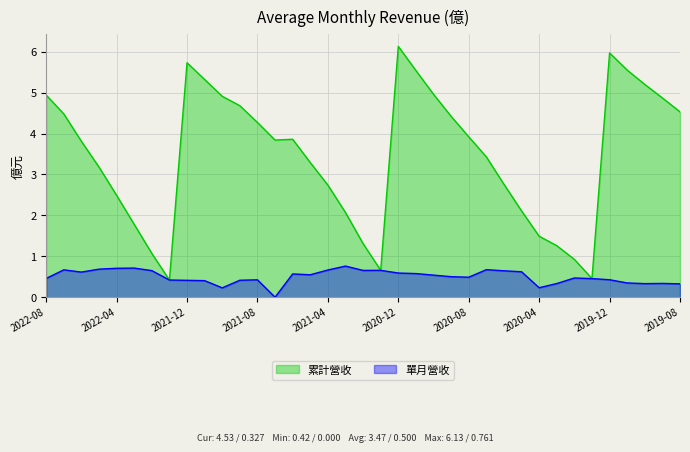

Rank the categories by 累計營收 value from lowest to highest.

2022-01, 2020-01, 2021-01, 2020-02, 2022-02, 2020-03, 2021-02, 2020-04, 2022-03, 2021-03, 2020-05, 2022-04, 2021-04, 2020-06, 2022-05, 2021-05, 2020-07, 2022-06, 2021-07, 2021-06, 2020-08, 2021-08, 2020-09, 2022-07, 2019-08, 2021-09, 2019-09, 2021-10, 2022-08, 2020-10, 2019-10, 2021-11, 2020-11, 2019-11, 2021-12, 2019-12, 2020-12